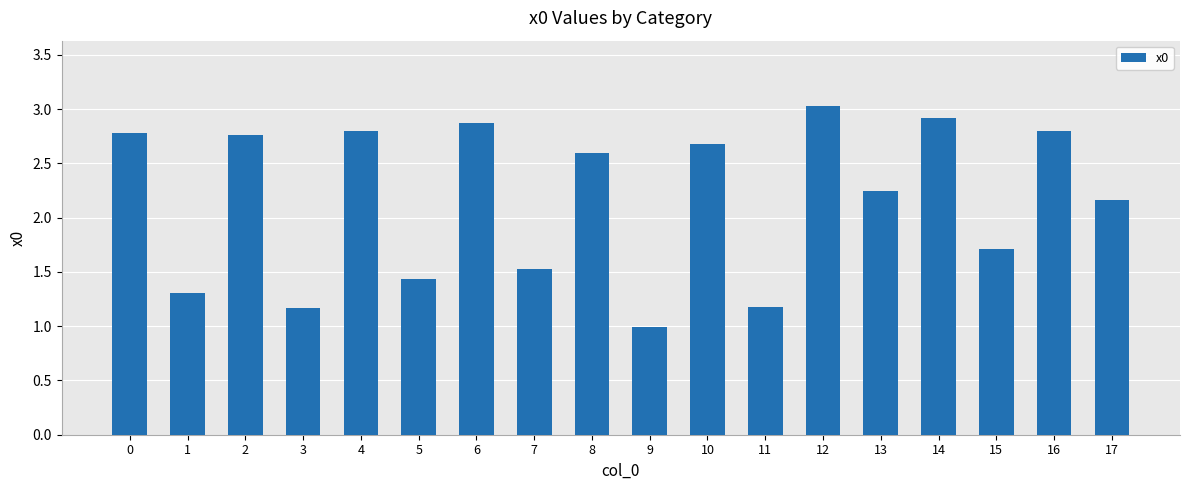

True or false: the data shows 4.6 at 12.

False